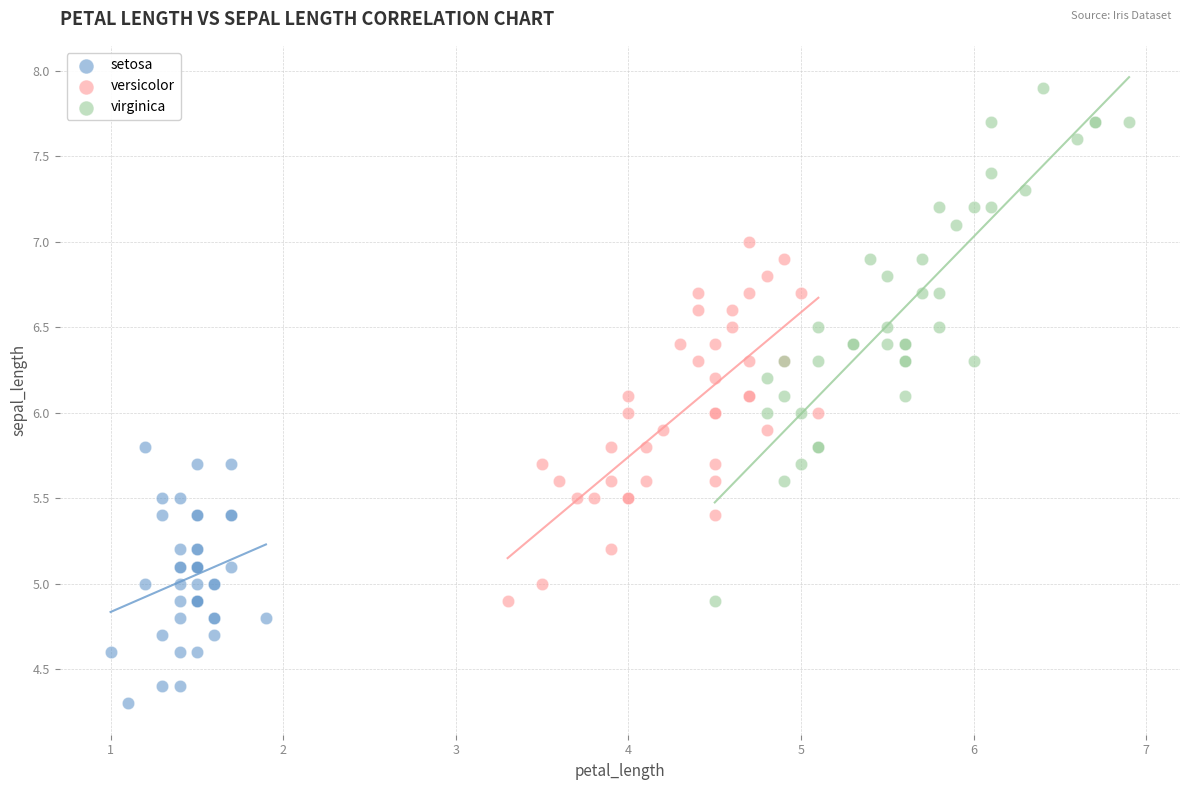

Which series contains the highest Y value?

virginica